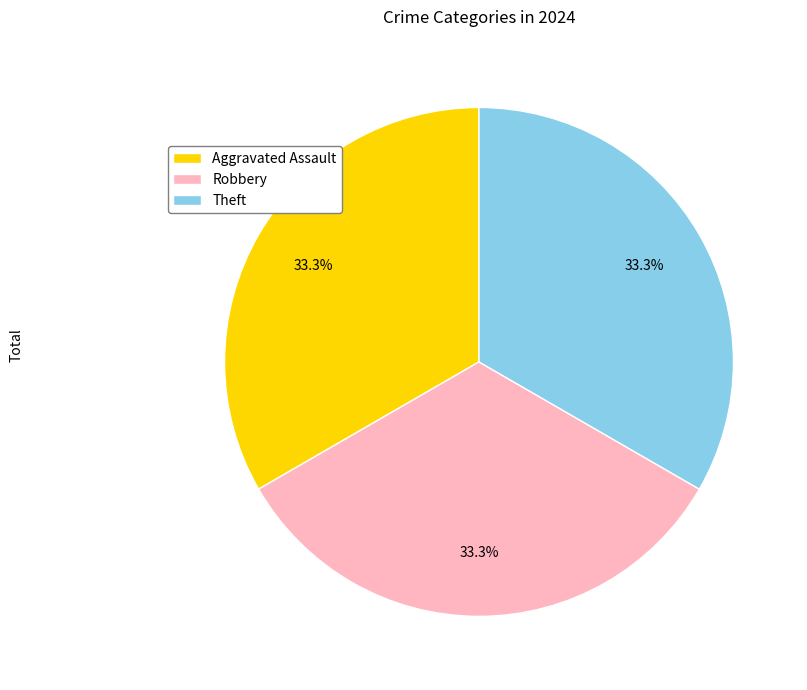

How many slices are in this pie chart?

3